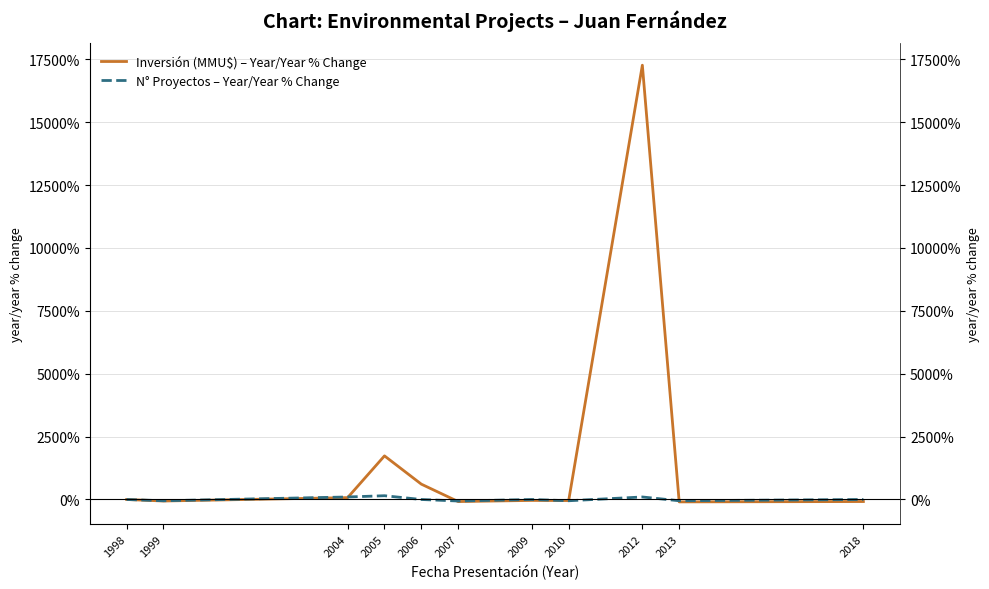

At which category does the chart reach its minimum across all series?

2013